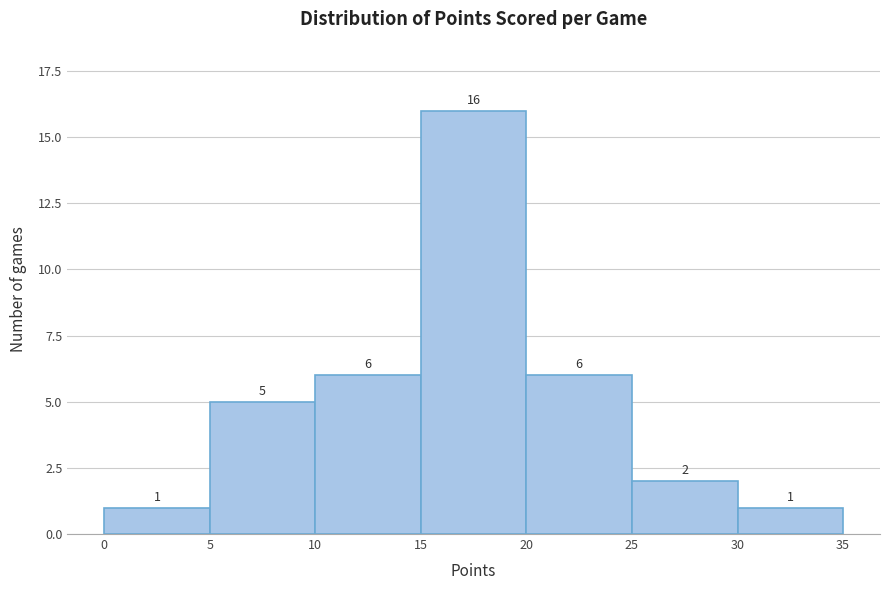

What is the height of the bar covering 20 to 25 on the x-axis?

6